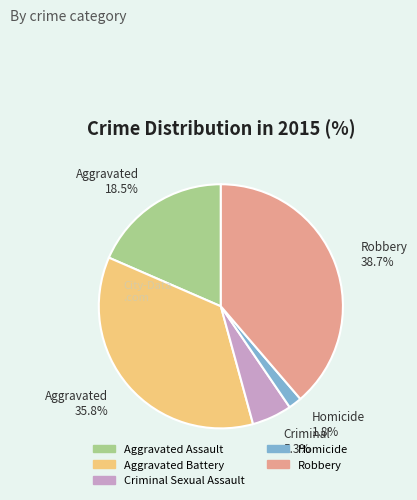

True or false: Aggravated Battery accounts for 36% of the total.

True